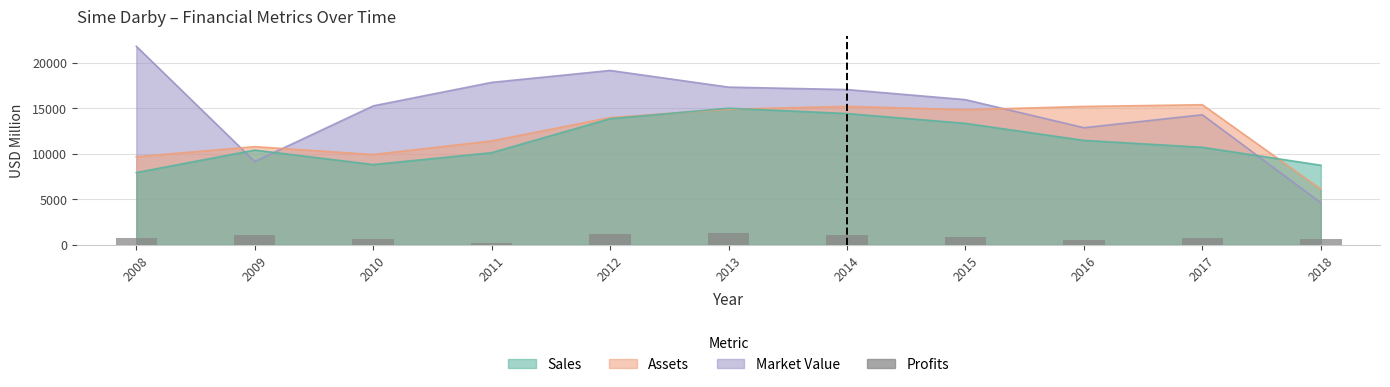

The value at 2014 is 1090.2. True or false?

True